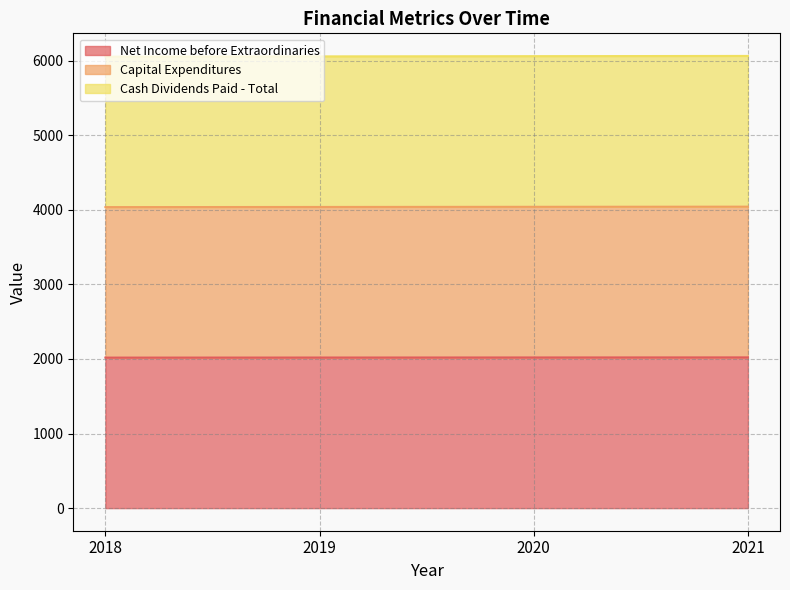

Is the value of Cash Dividends Paid - Total at 2018 greater than the value of Net Income before Extraordinaries at 2020?

Yes